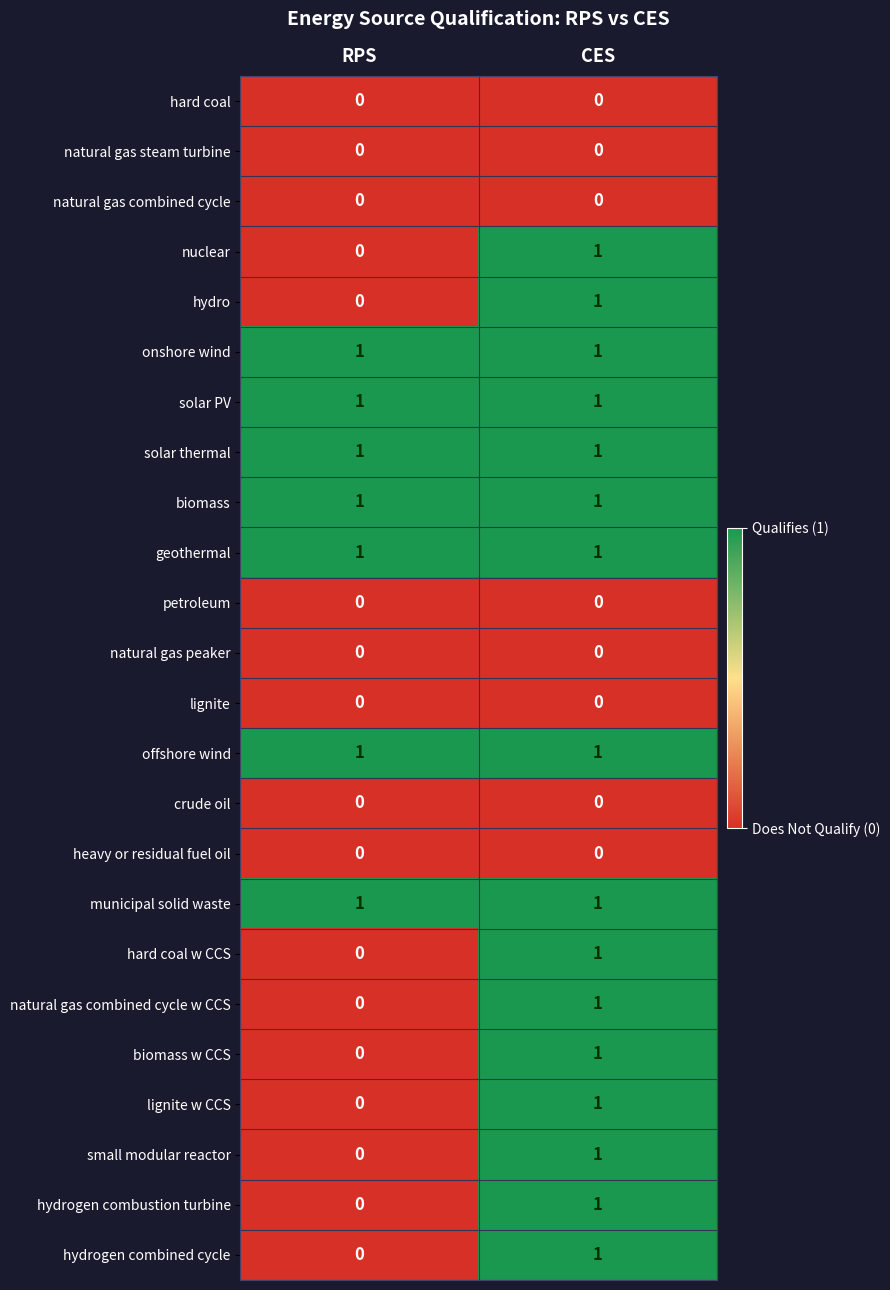

What is the total value across all series at RPS?

7